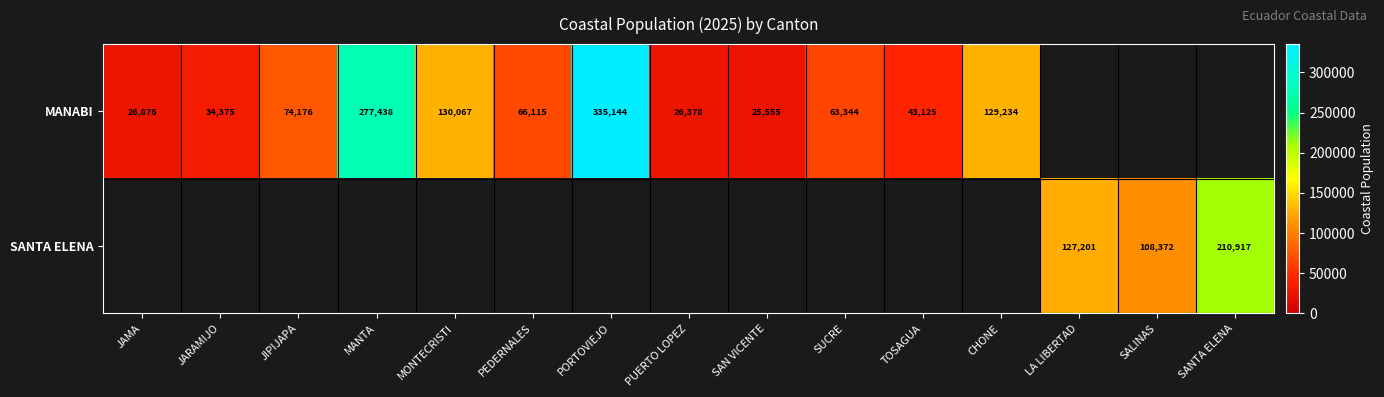

Is it true that MANABI equals 19926.3 at SUCRE?

False